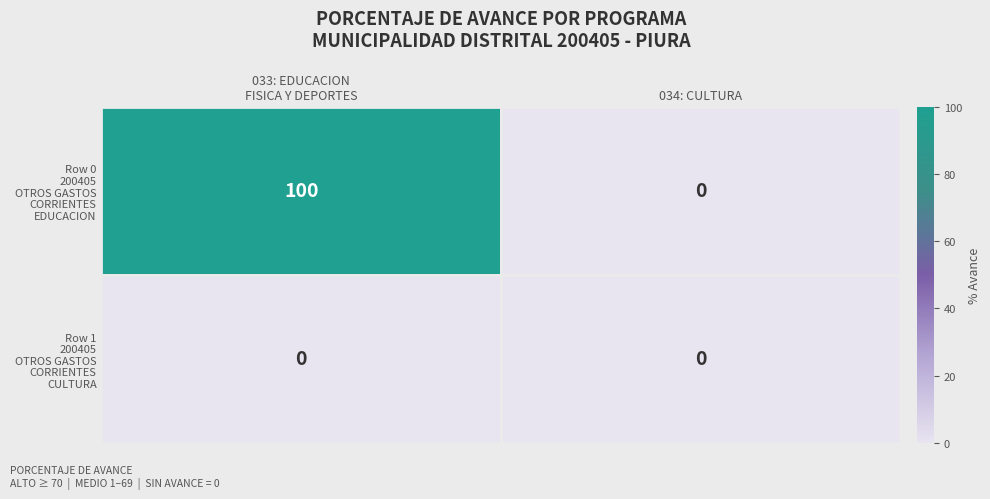

What is the maximum value shown in the chart?

100